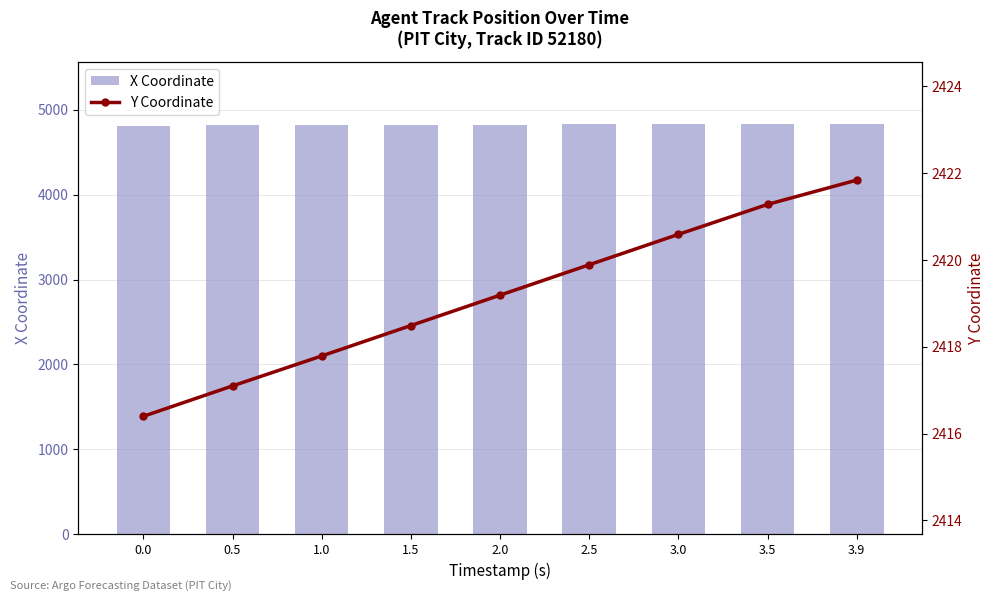

Reading left to right, transcribe all the data shown in this chart.

X Coordinate: 4813.1	4816.0	4818.9	4821.9	4824.8	4827.7	4830.6	4833.5	4835.9
Y Coordinate: 2416.4	2417.1	2417.8	2418.5	2419.2	2419.9	2420.6	2421.3	2421.8